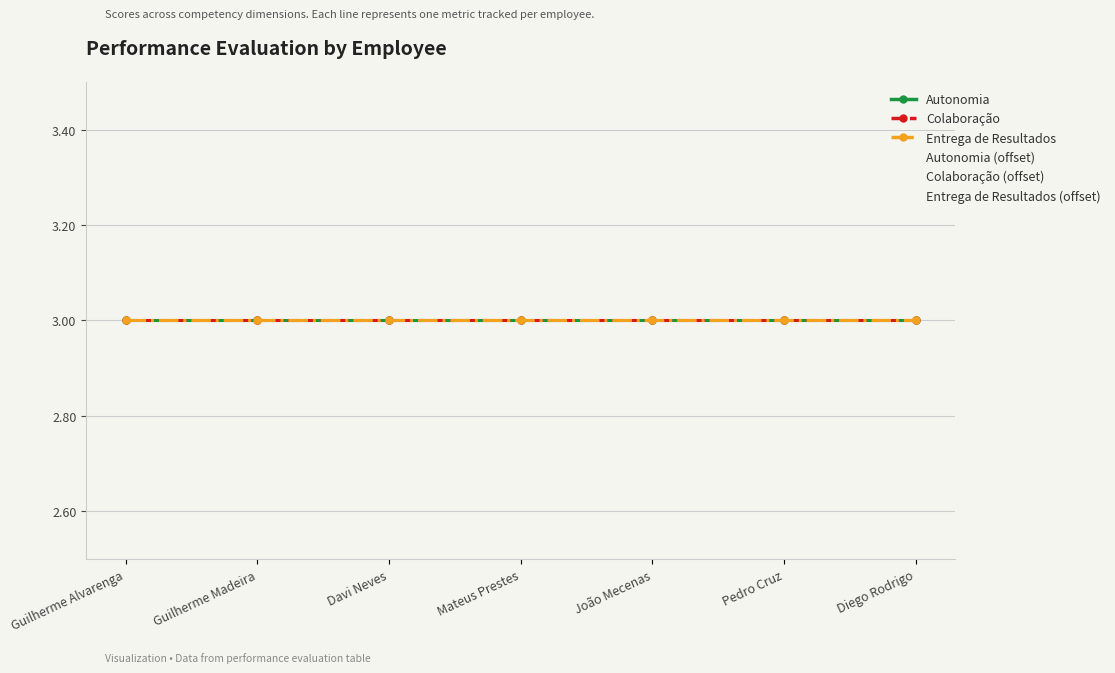

Is this an area chart (filled region under the line)?

No